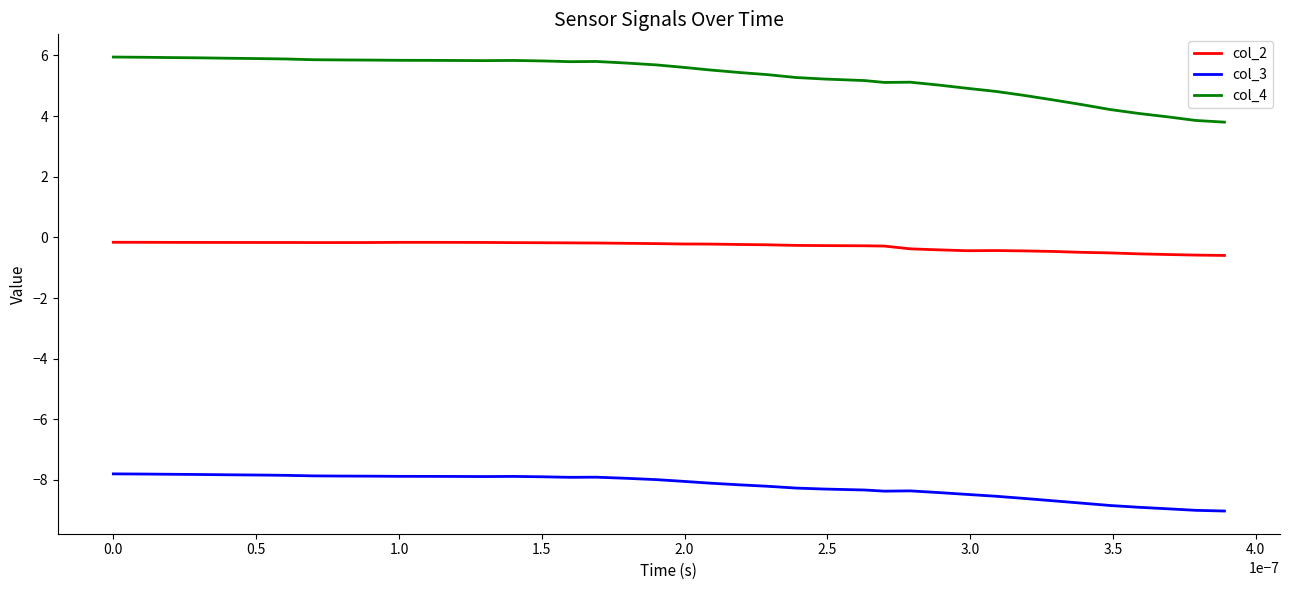

At how many categories does at least one series exceed 2?

40